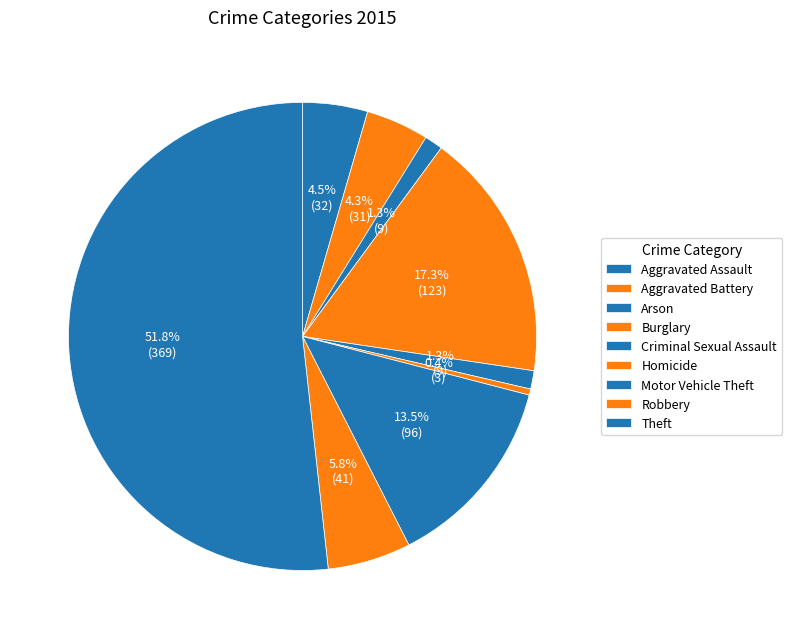

To the nearest percent, what percentage of the pie is Arson?

1%